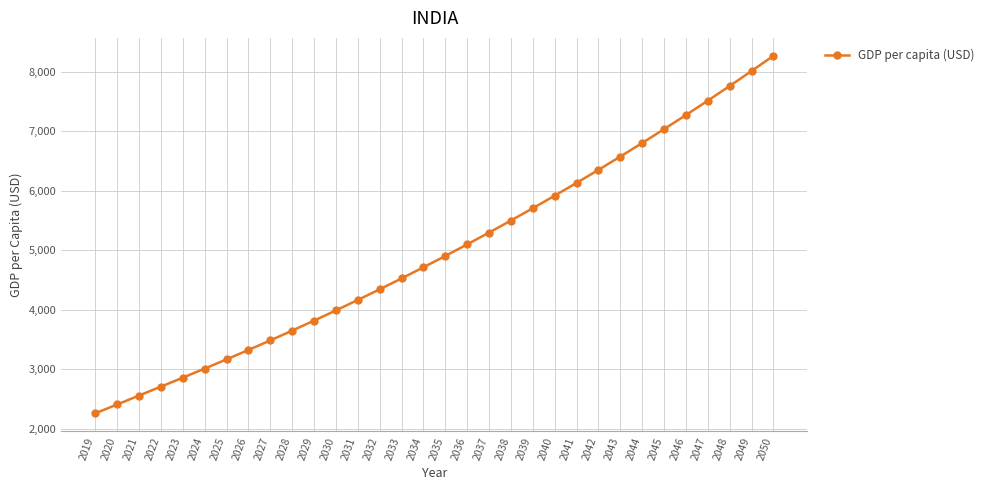

True or false: the data has more than 2 interior local peaks.

False